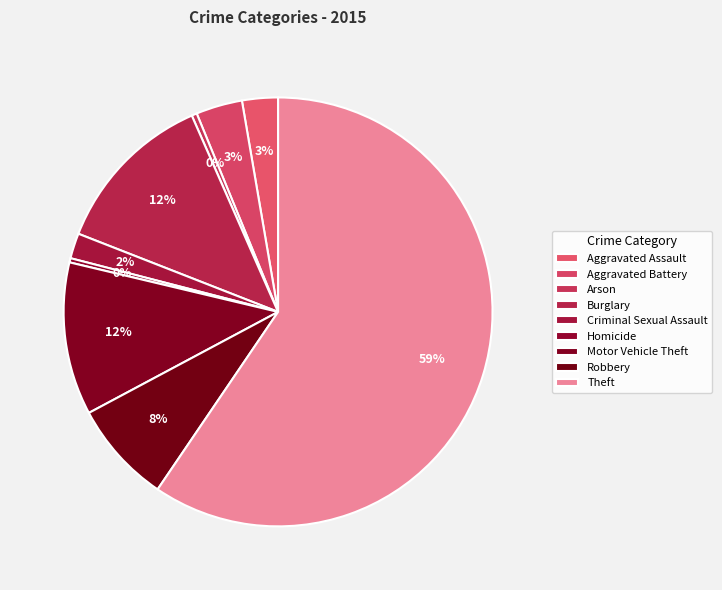

Is it true that Arson is 13% of the pie?

False